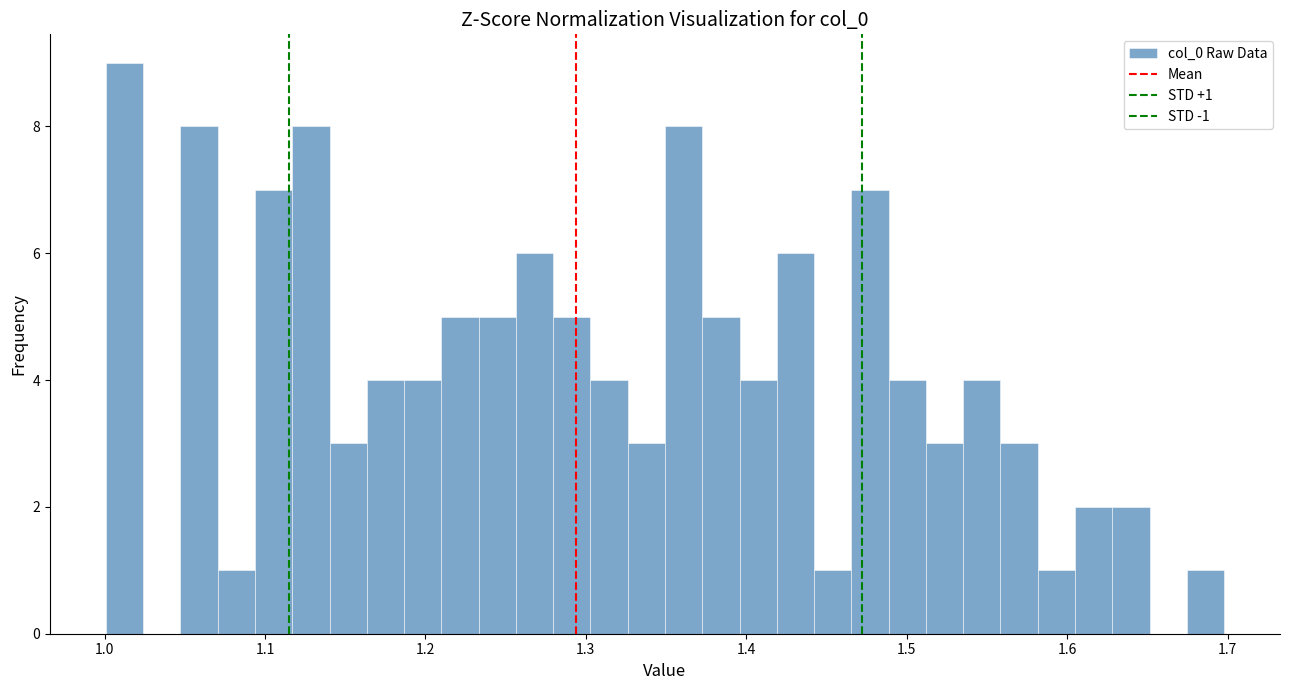

Around what value on the x-axis is the tallest bar? Give the approximate position of its centre, as read against the axis.

1.01